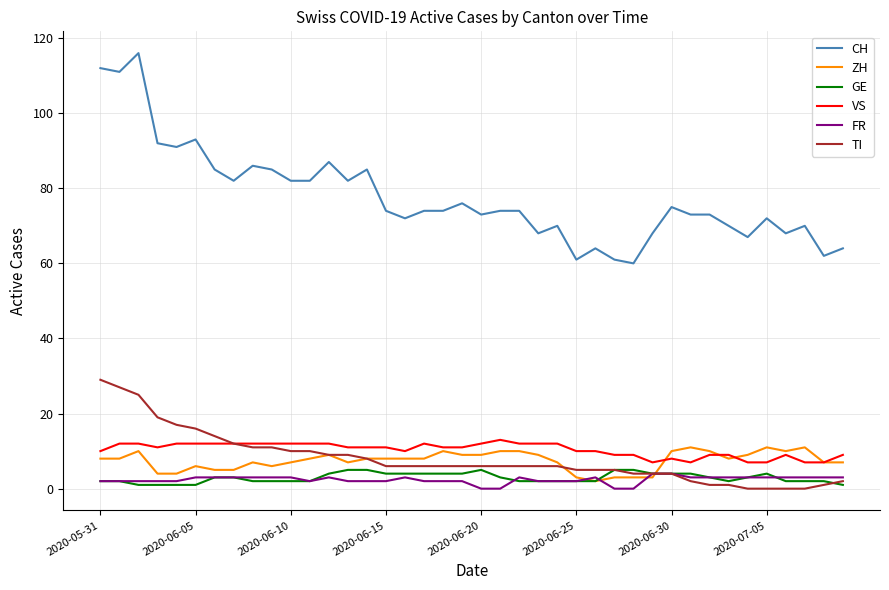

What is the minimum value for VS?

7